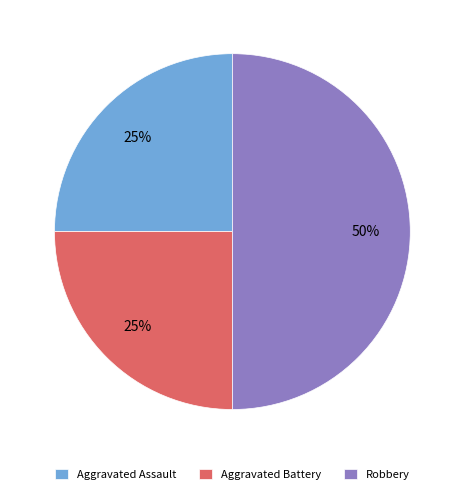

Does Aggravated Assault represent more than half of the total?

No